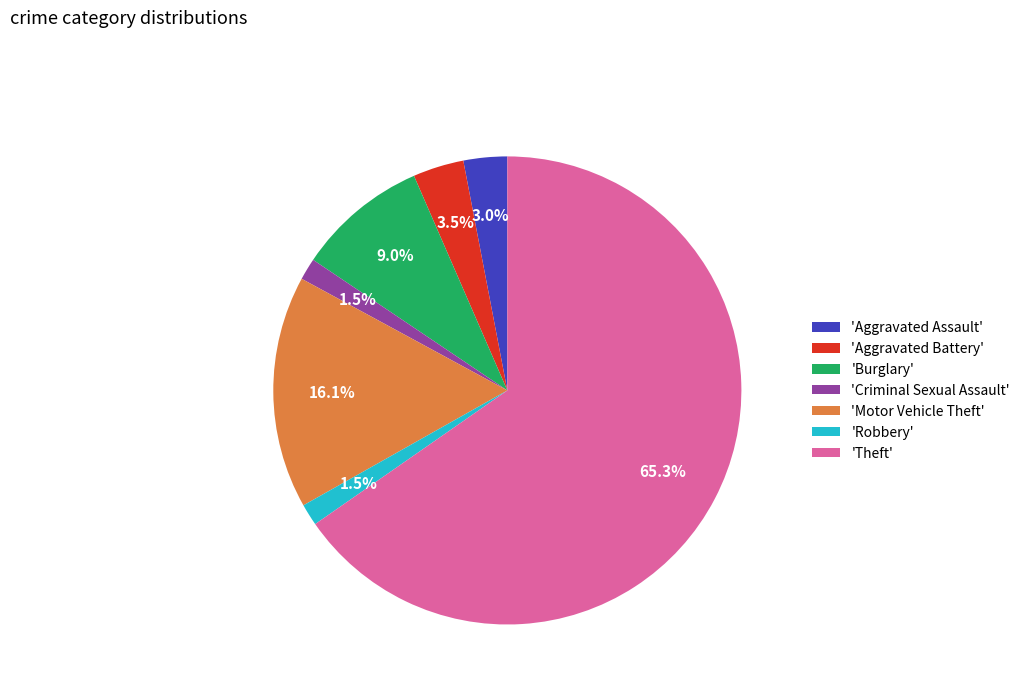

Combined, do 'Aggravated Battery' and 'Aggravated Assault' account for over 50%?

No